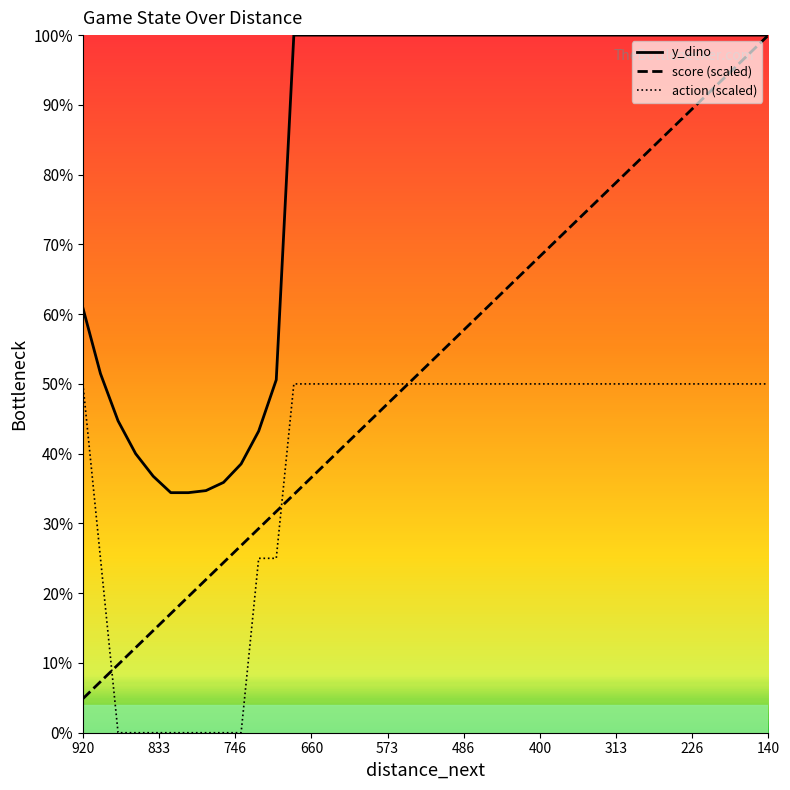

Rank the series by their maximum value, from highest to lowest.

y_dino, score (scaled), action (scaled)